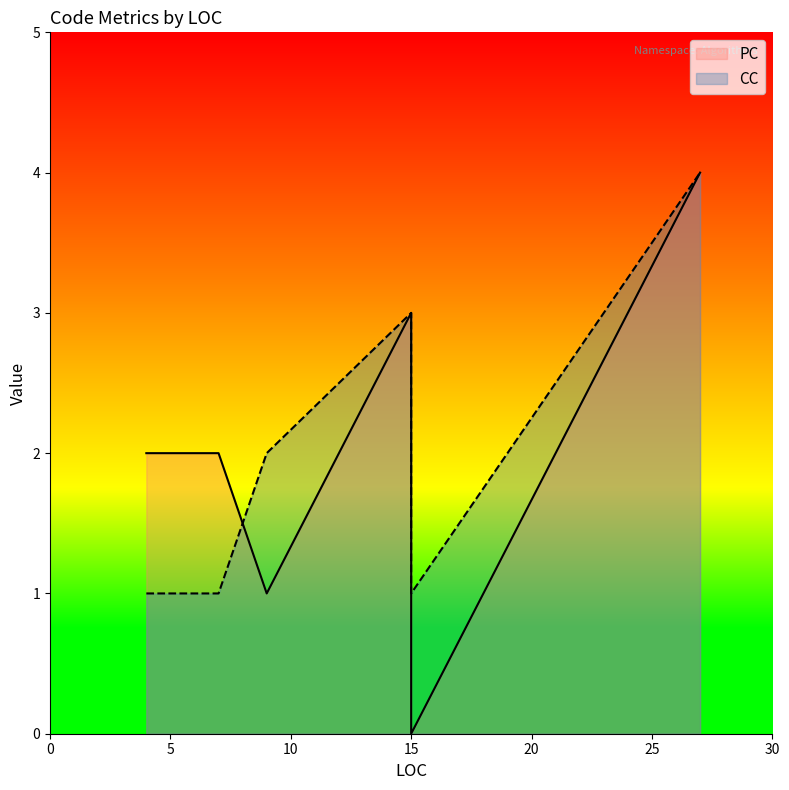

True or false: PC has a value of 3 at 4.

False